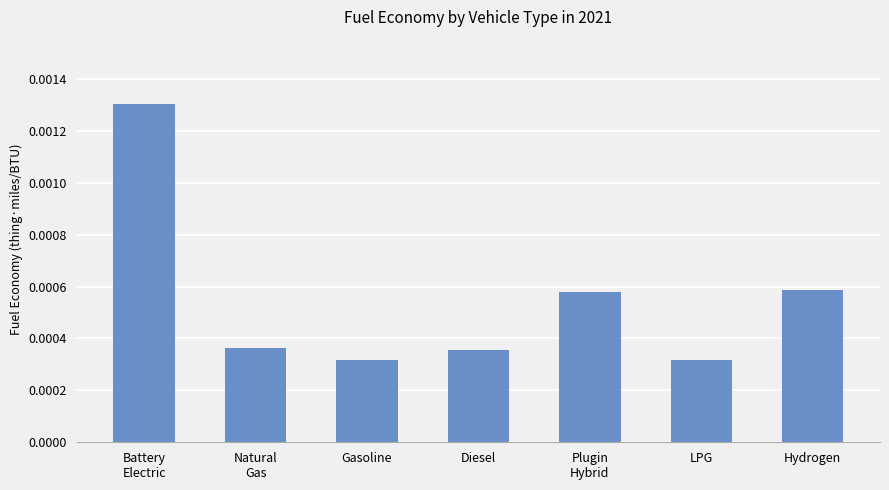

How many values are between 0 and 1?

7